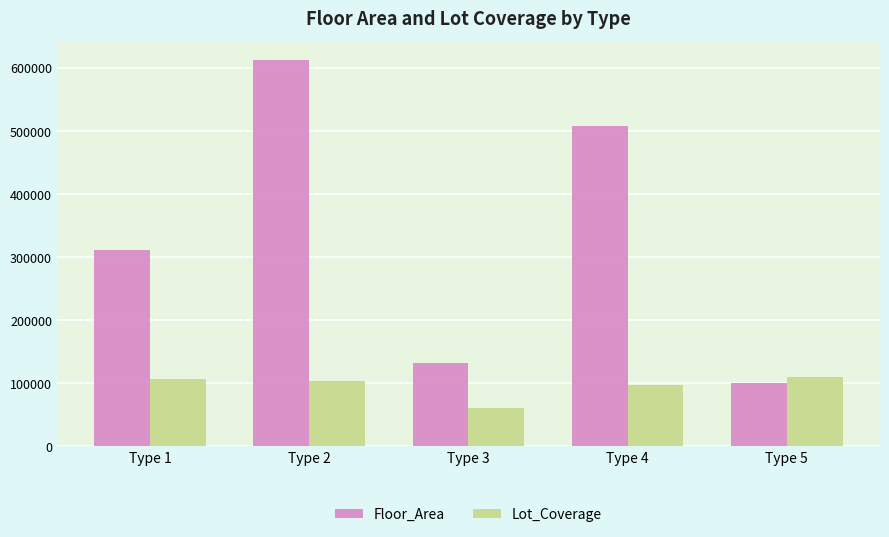

Which label corresponds to the smallest value in the chart?

Type 3